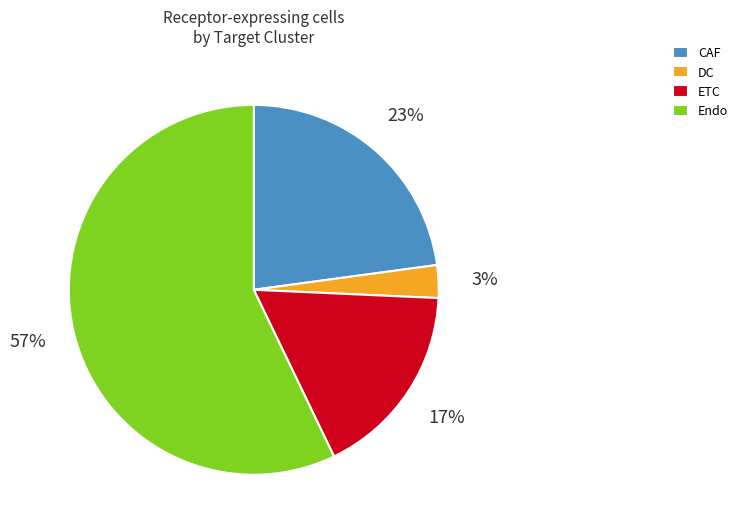

Is there any slice that represents more than half of the pie?

Yes